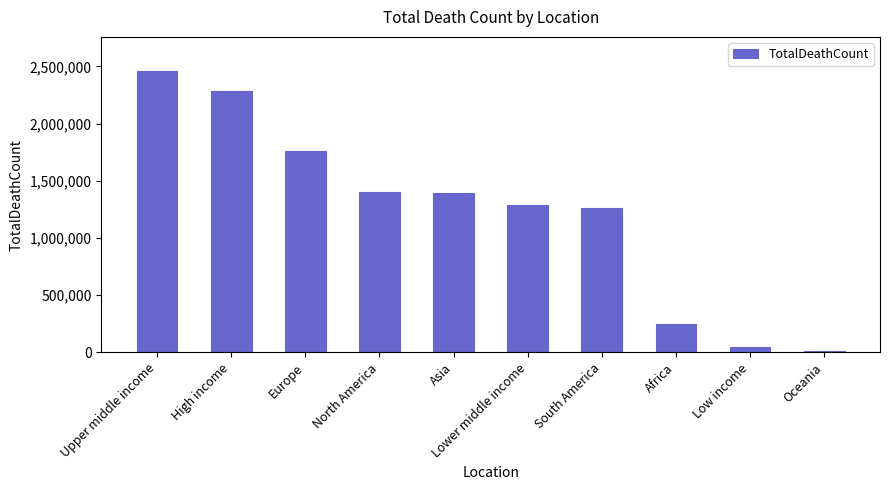

Is it true that the value at South America is 1262302?

True